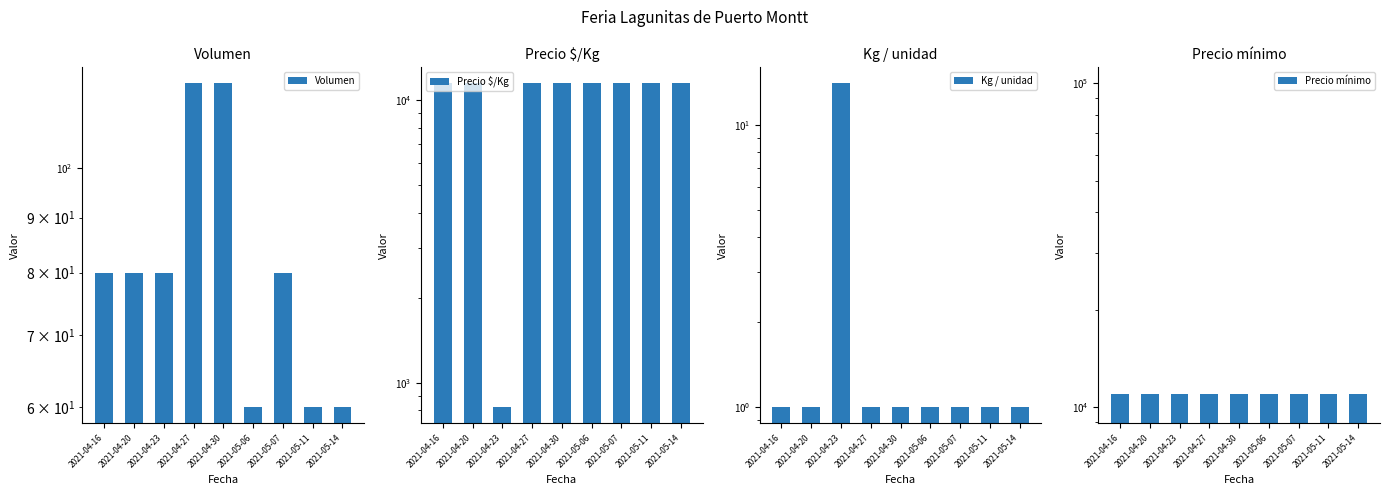

Between 2021-04-23 and 2021-04-16, which is larger?

2021-04-23